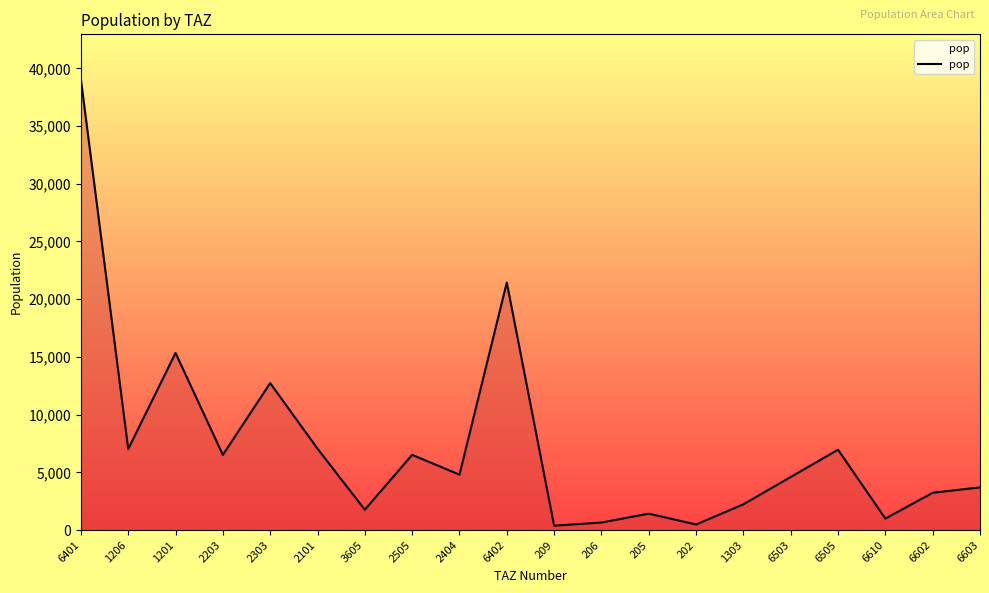

What is the difference between the maximum and minimum values?

38661.4